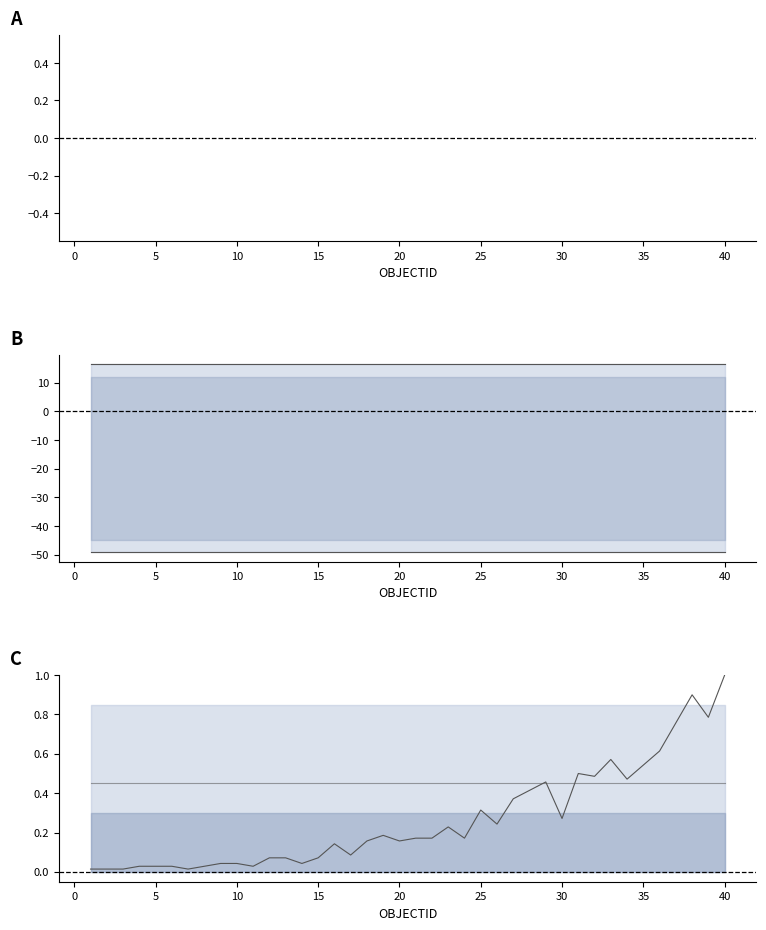

Reading left to right, what are all the values shown in this chart?

weighted_average_upper: -0.9	-0.9	-0.9	-0.9	-0.9	-0.9	-0.9	-0.9	-0.9	-0.9	-0.9	-0.8	-0.8	-0.9	-0.8	-0.8	-0.8	-0.8	-0.8	-0.8	-0.8	-0.8	-0.8	-0.8	-0.8	-0.8	-0.8	-0.8	-0.8	-0.8	-0.7	-0.7	-0.7	-0.7	-0.7	-0.7	-0.7	-0.6	-0.7	-0.6
weighted_average_lower: -0.9	-0.9	-0.9	-0.9	-0.9	-0.9	-0.9	-0.9	-0.9	-0.9	-0.9	-0.9	-0.9	-0.9	-0.9	-0.9	-0.9	-0.9	-0.9	-0.9	-0.9	-0.9	-0.9	-0.9	-0.9	-0.9	-1.0	-1.0	-1.0	-0.9	-1.0	-1.0	-1.0	-1.0	-1.0	-1.0	-1.1	-1.1	-1.1	-1.1
wa_partial_upper: 16.5	16.5	16.5	16.5	16.5	16.5	16.5	16.5	16.5	16.5	16.5	16.5	16.5	16.5	16.5	16.5	16.5	16.5	16.5	16.5	16.5	16.5	16.5	16.5	16.5	16.5	16.5	16.5	16.5	16.5	16.5	16.5	16.5	16.5	16.5	16.5	16.5	16.5	16.5	16.5
wa_partial_lower: -49.2	-49.2	-49.2	-49.2	-49.2	-49.2	-49.2	-49.2	-49.2	-49.2	-49.2	-49.2	-49.2	-49.2	-49.2	-49.2	-49.2	-49.2	-49.2	-49.2	-49.2	-49.2	-49.2	-49.2	-49.2	-49.2	-49.2	-49.2	-49.2	-49.2	-49.2	-49.2	-49.2	-49.2	-49.2	-49.2	-49.2	-49.2	-49.2	-49.2
Count: 0.0	0.0	0.0	0.0	0.0	0.0	0.0	0.0	0.0	0.0	0.0	0.1	0.1	0.0	0.1	0.1	0.1	0.2	0.2	0.2	0.2	0.2	0.2	0.2	0.3	0.2	0.4	0.4	0.5	0.3	0.5	0.5	0.6	0.5	0.5	0.6	0.8	0.9	0.8	1.0
medium_error_partial: 0.5	0.5	0.5	0.5	0.5	0.5	0.5	0.5	0.5	0.5	0.5	0.5	0.5	0.5	0.5	0.5	0.5	0.5	0.5	0.5	0.5	0.5	0.5	0.5	0.5	0.5	0.5	0.5	0.5	0.5	0.5	0.5	0.5	0.5	0.5	0.5	0.5	0.5	0.5	0.5